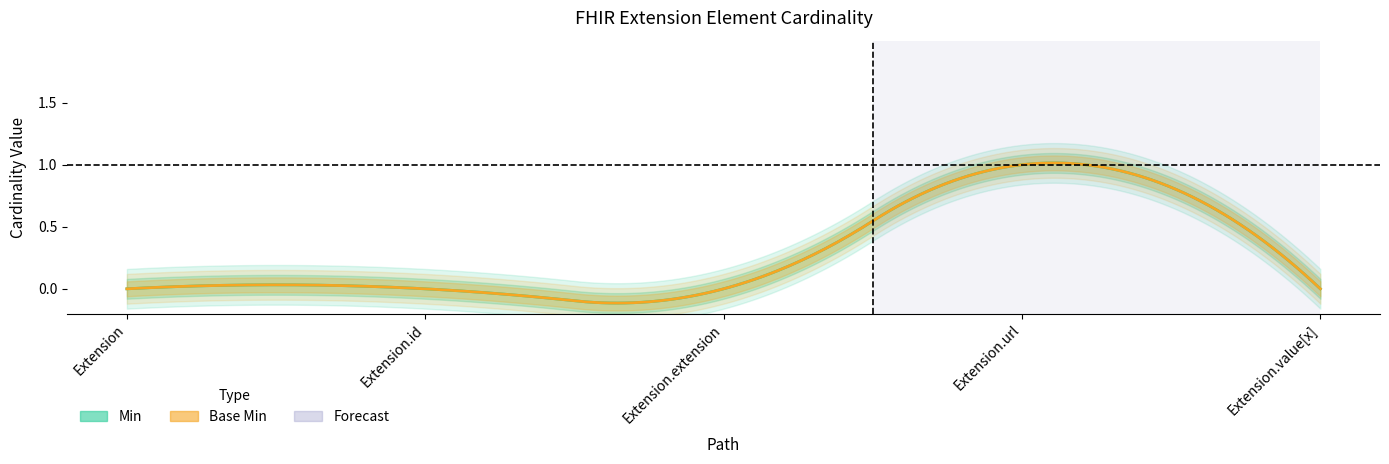

How many series are shown in this chart?

2